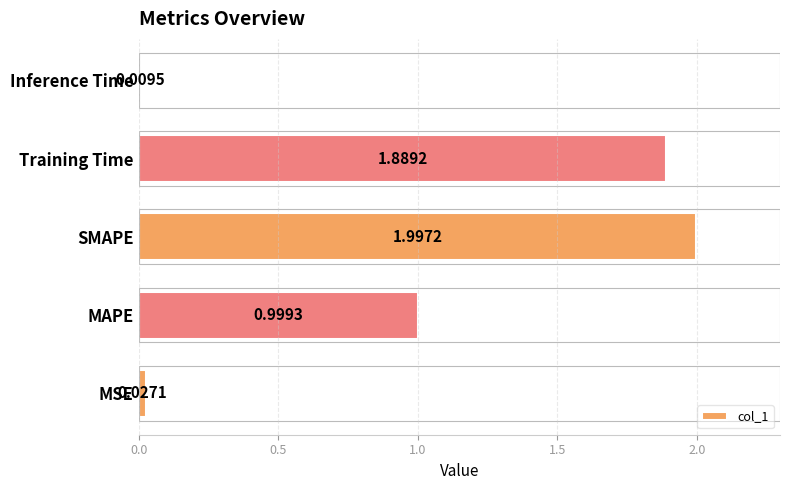

Rank the categories by value from highest to lowest.

SMAPE, Training Time, MAPE, MSE, Inference Time